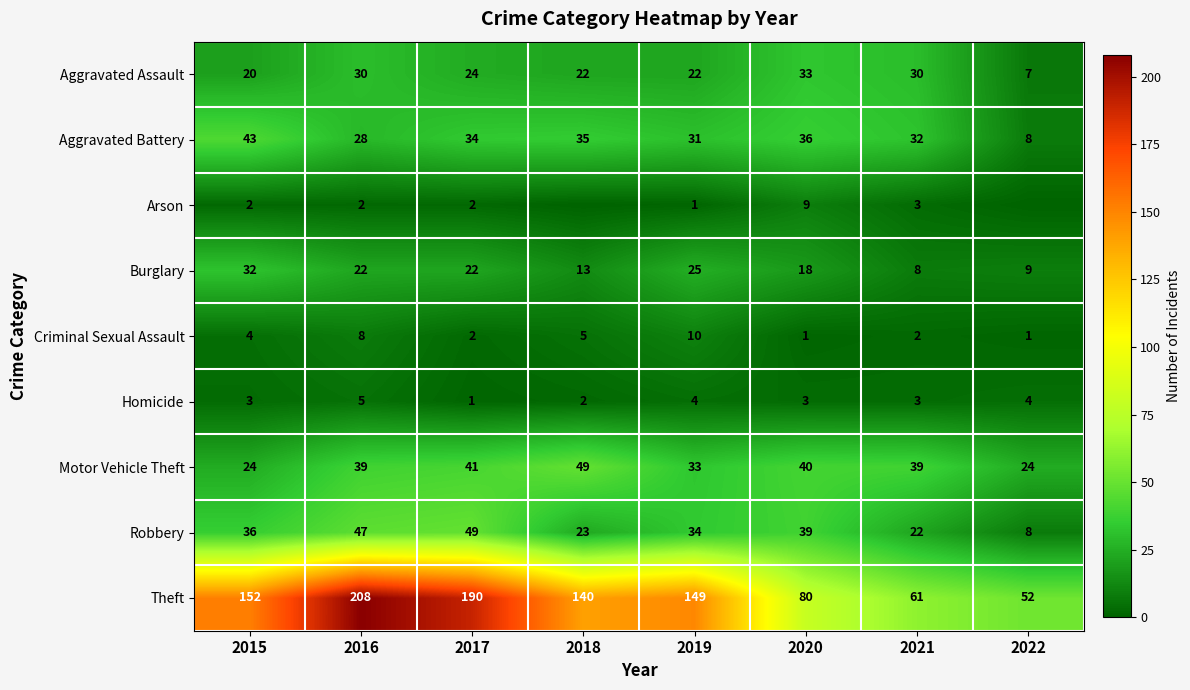

How many series are shown in this chart?

9